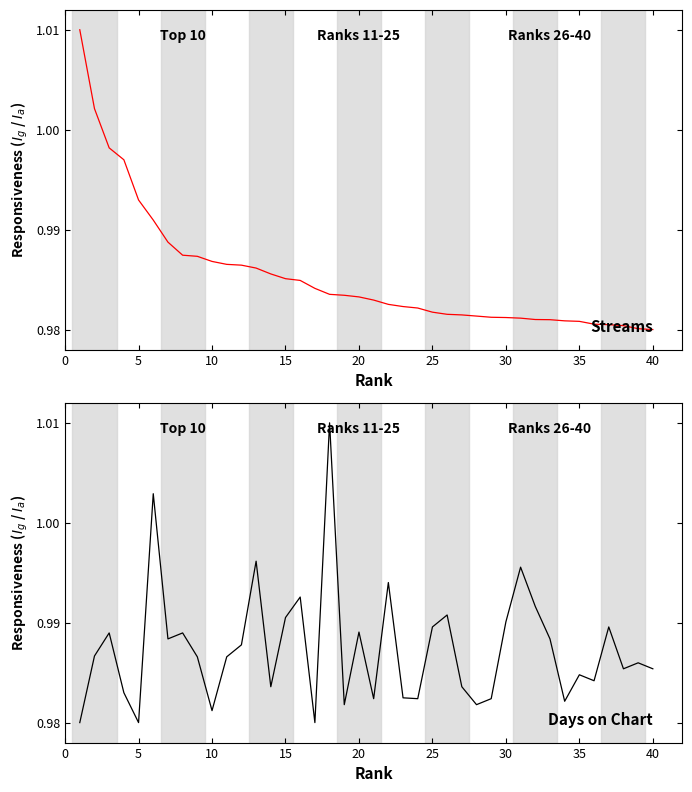

What is the approximate value of Days on Chart at 30?

1.0